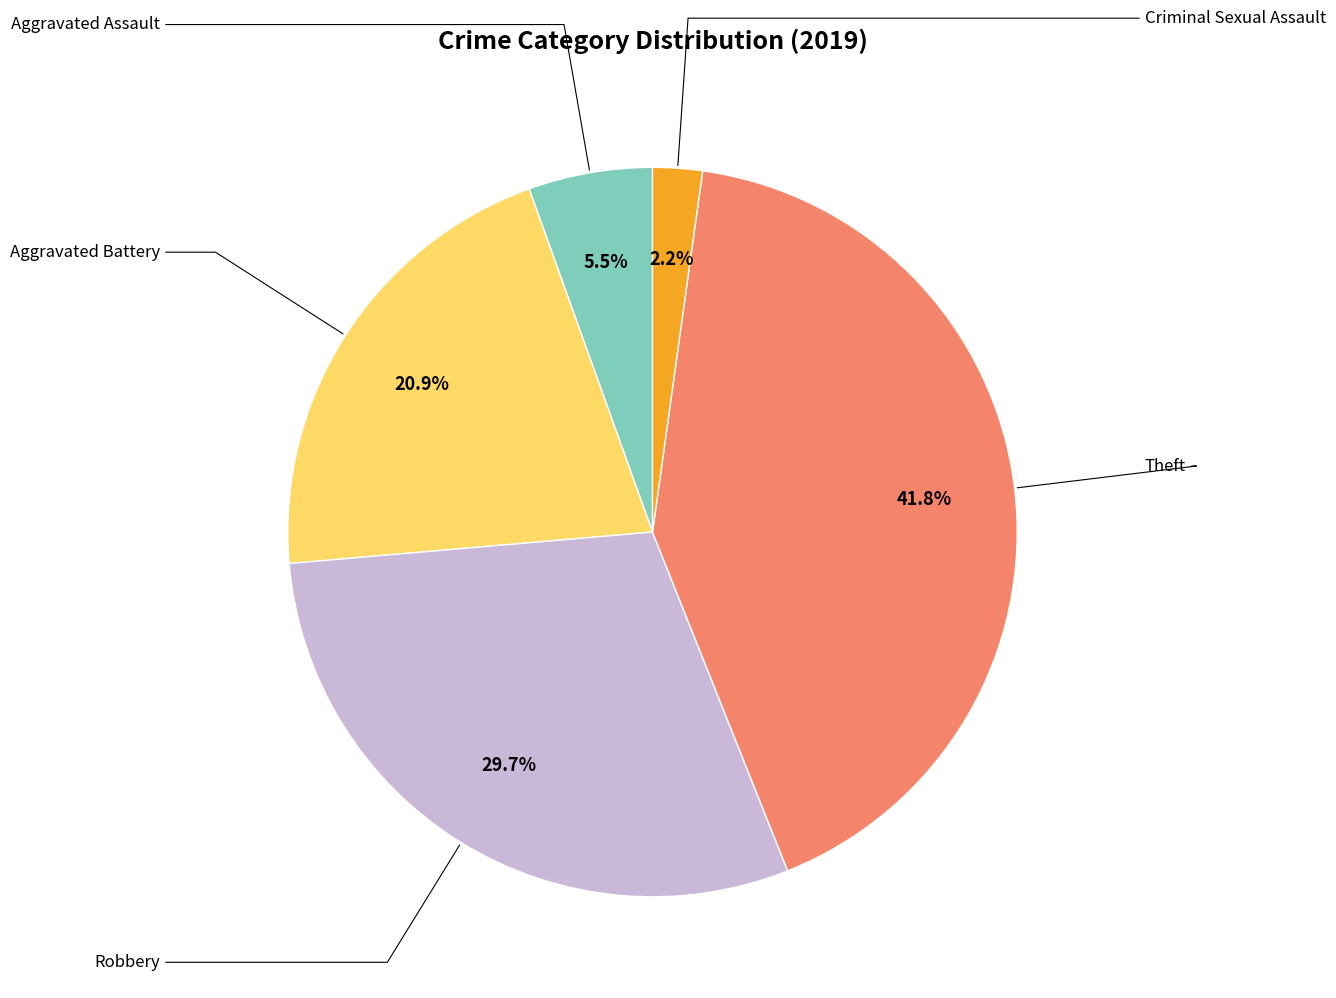

Is there a majority slice in this chart?

No